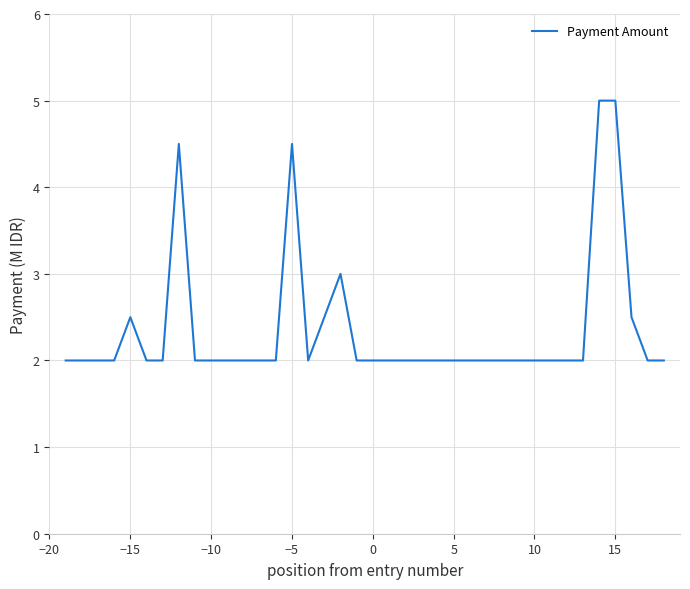

Does the chart have visible grid lines?

Yes